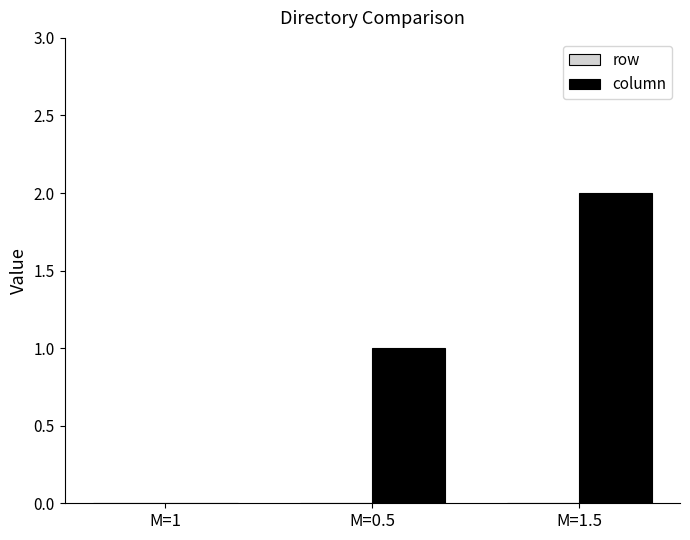

What is the maximum value shown in the chart?

2